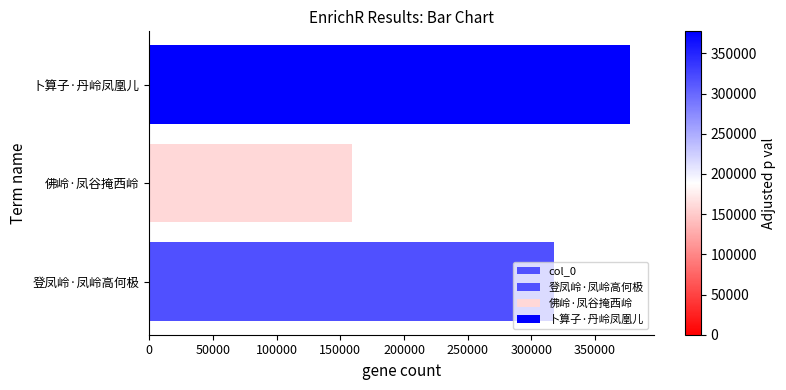

What is the sum of all values?

854611